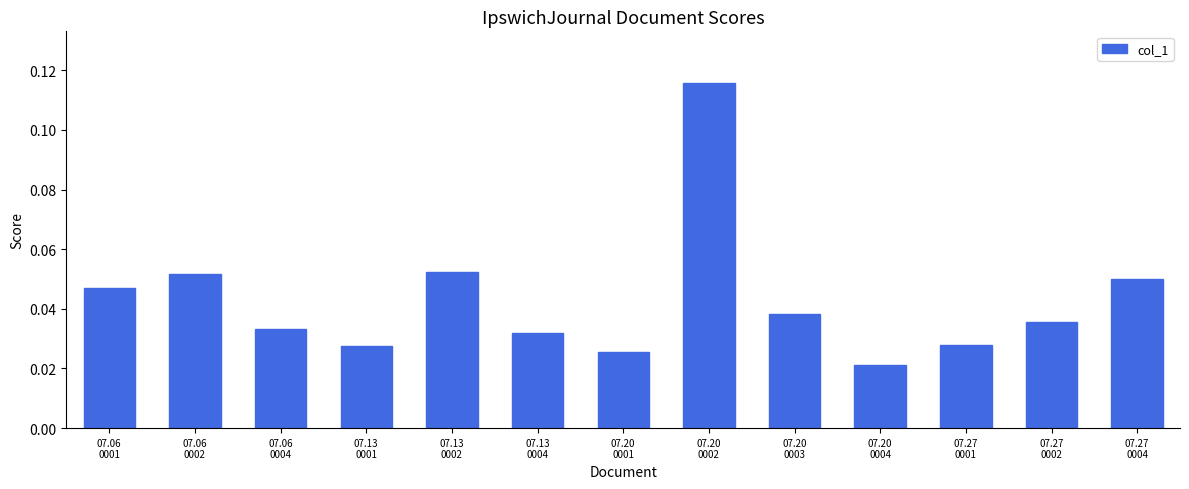

Count the values in the range 0 to 1.

13